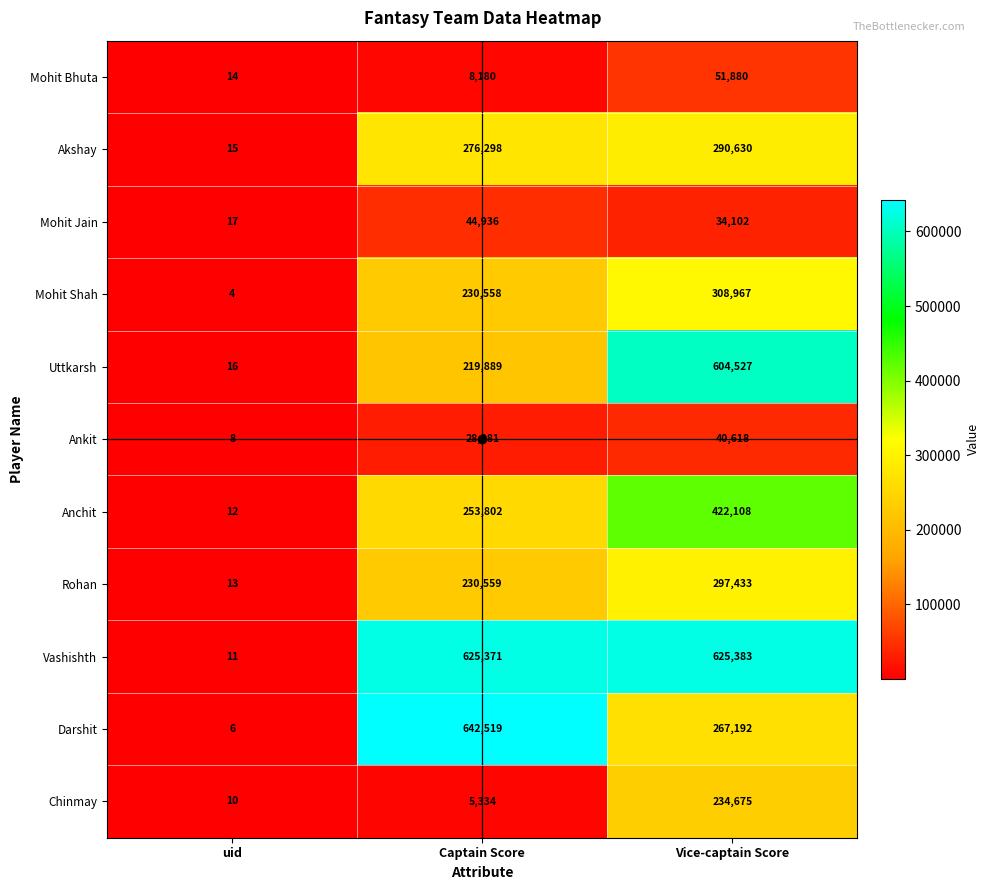

Between uid and Captain Score, which series saw the biggest shift?

Darshit